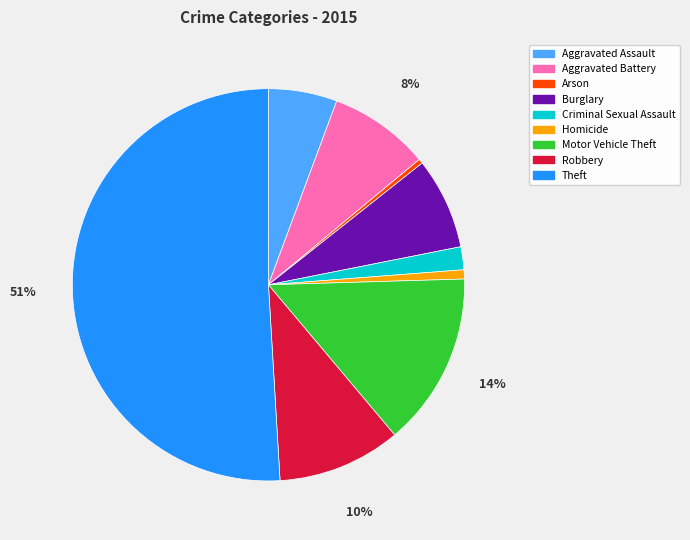

What percentage is the Criminal Sexual Assault slice, to the nearest percent?

2%